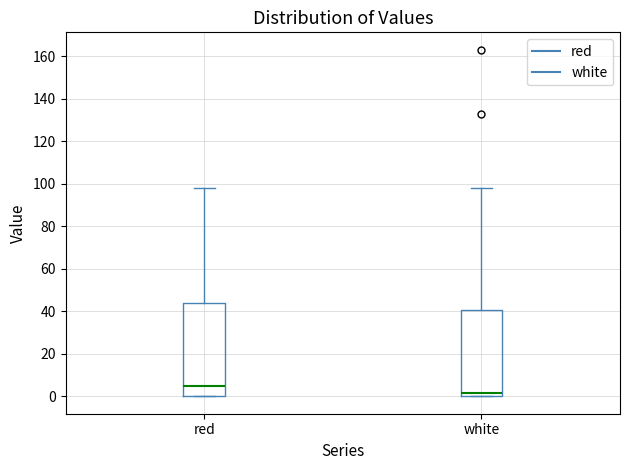

Which box has the lowest median line?

white